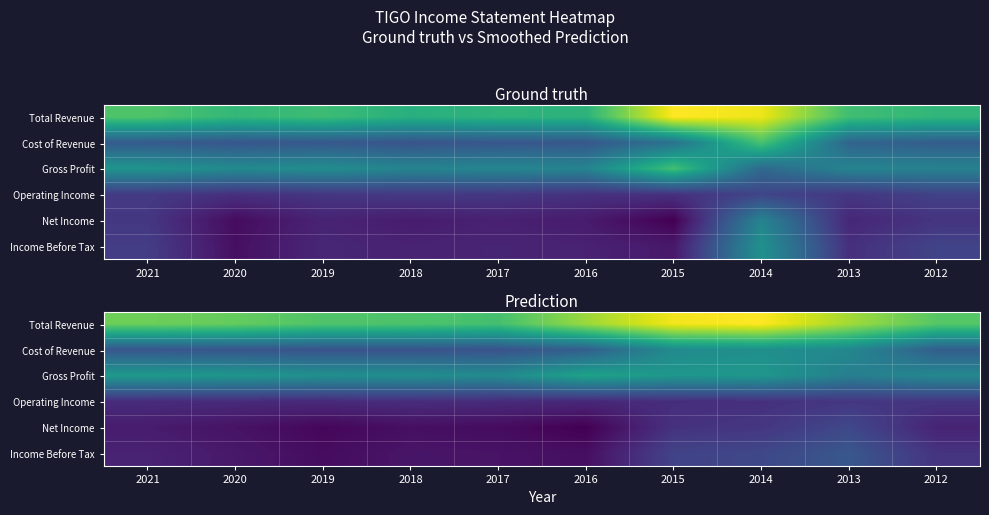

List the series in order of their peak value, lowest first.

Operating Income, Net Income, Income Before Tax, Cost of Revenue, Gross Profit, Total Revenue